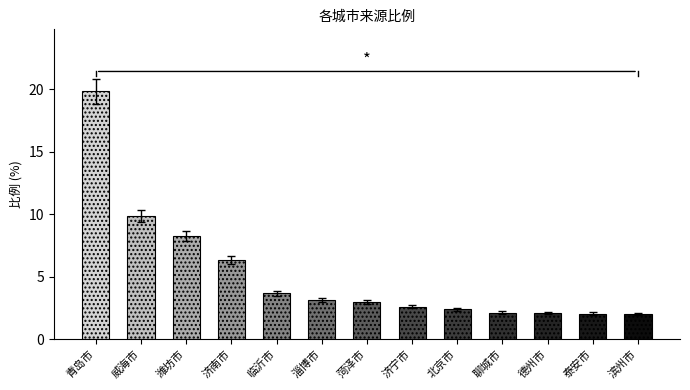

What is the minimum value shown in the chart?

1.9